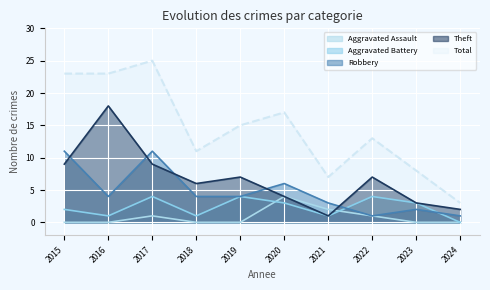

Where is Total nearest to the value 14?

2019